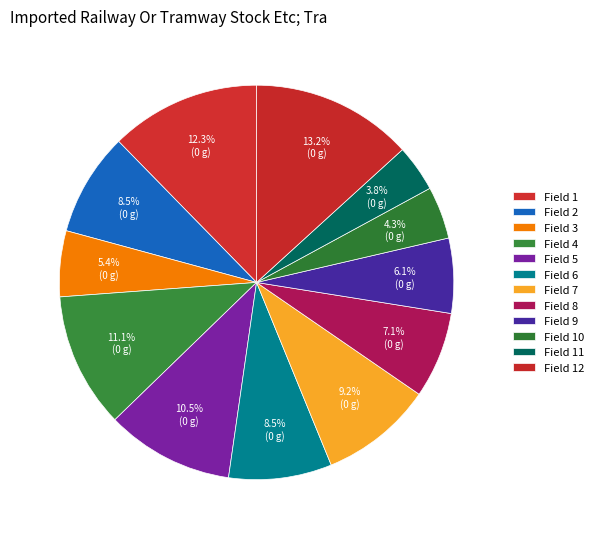

What is the ratio of the value at Field 9 to the value at Field 12?

0.5